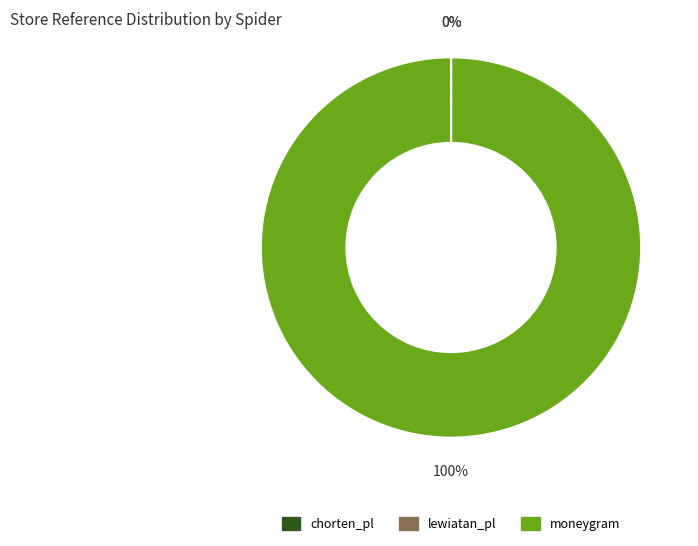

To the nearest percent, what is the average slice percentage?

33%